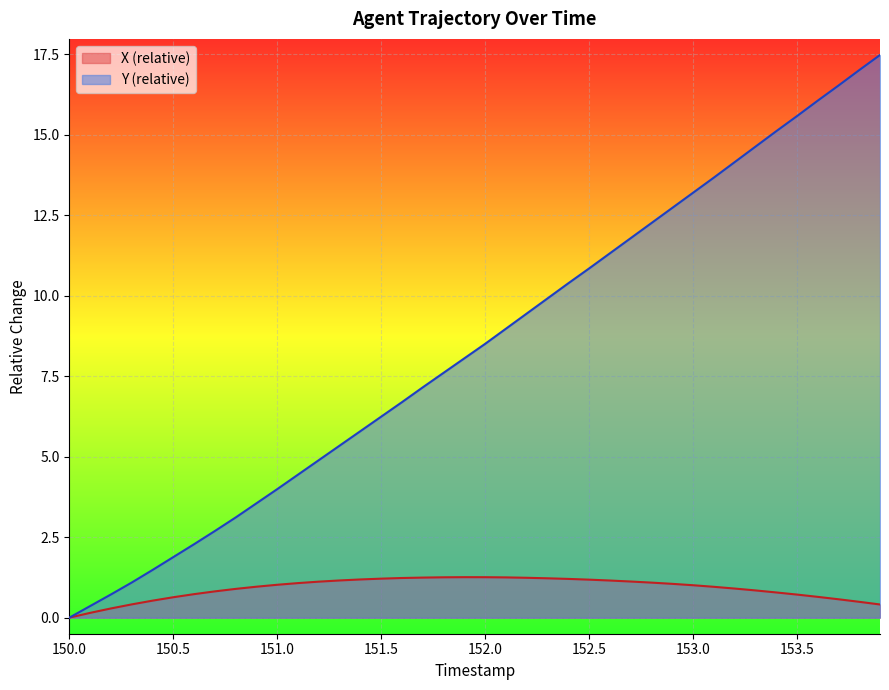

Which series has the largest total across all categories?

Y (relative)